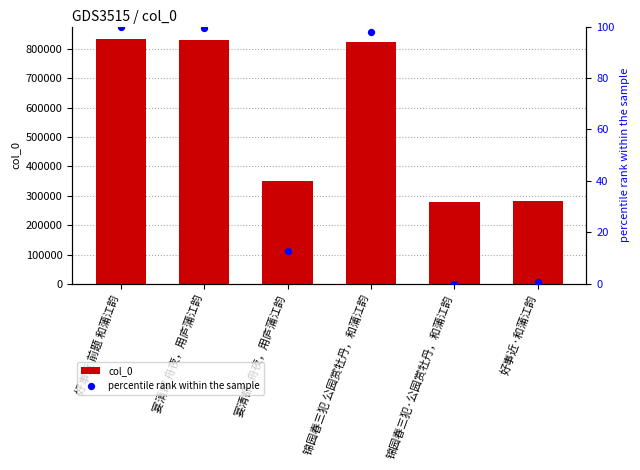

What are all the series names shown in the legend?

col_0, percentile rank within the sample